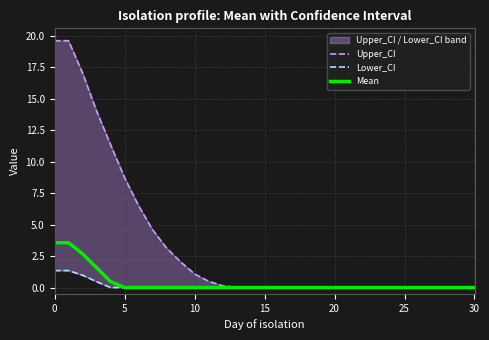

Is this an area chart (filled region under the line)?

No